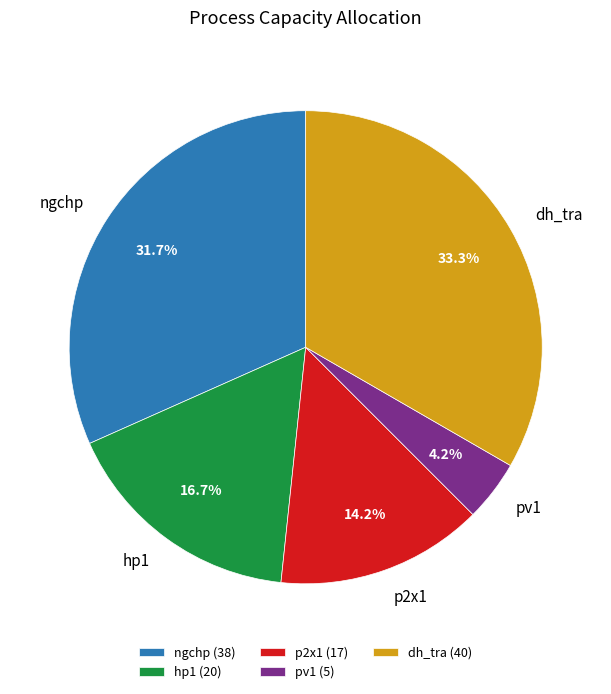

How many slices are in this pie chart?

5